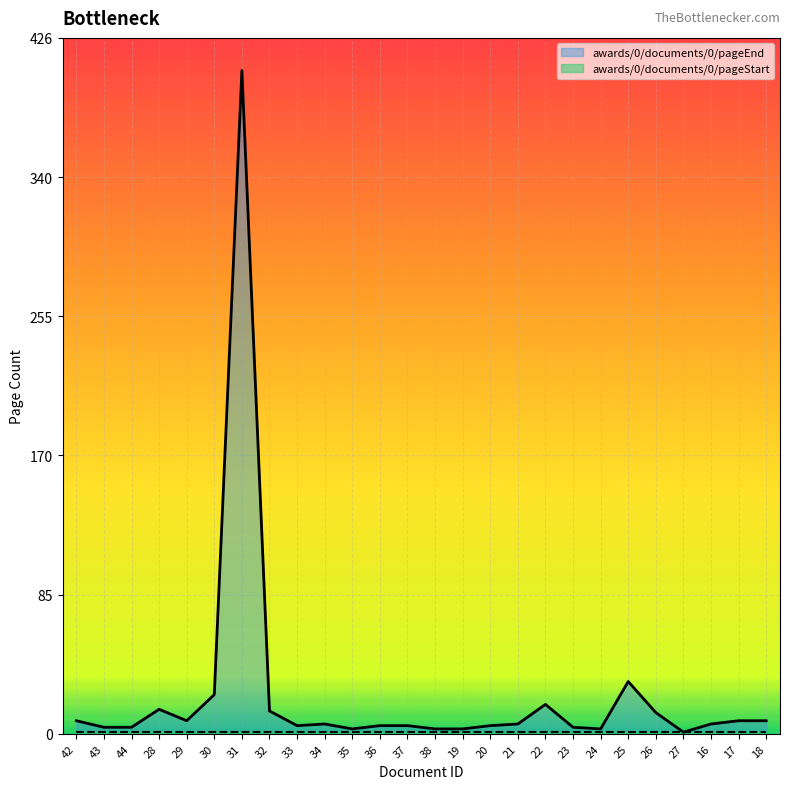

List the labels in order of value, smallest first.

27, 35, 38, 19, 24, 43, 44, 23, 33, 36, 37, 20, 34, 21, 16, 42, 29, 17, 18, 26, 32, 28, 22, 30, 25, 31